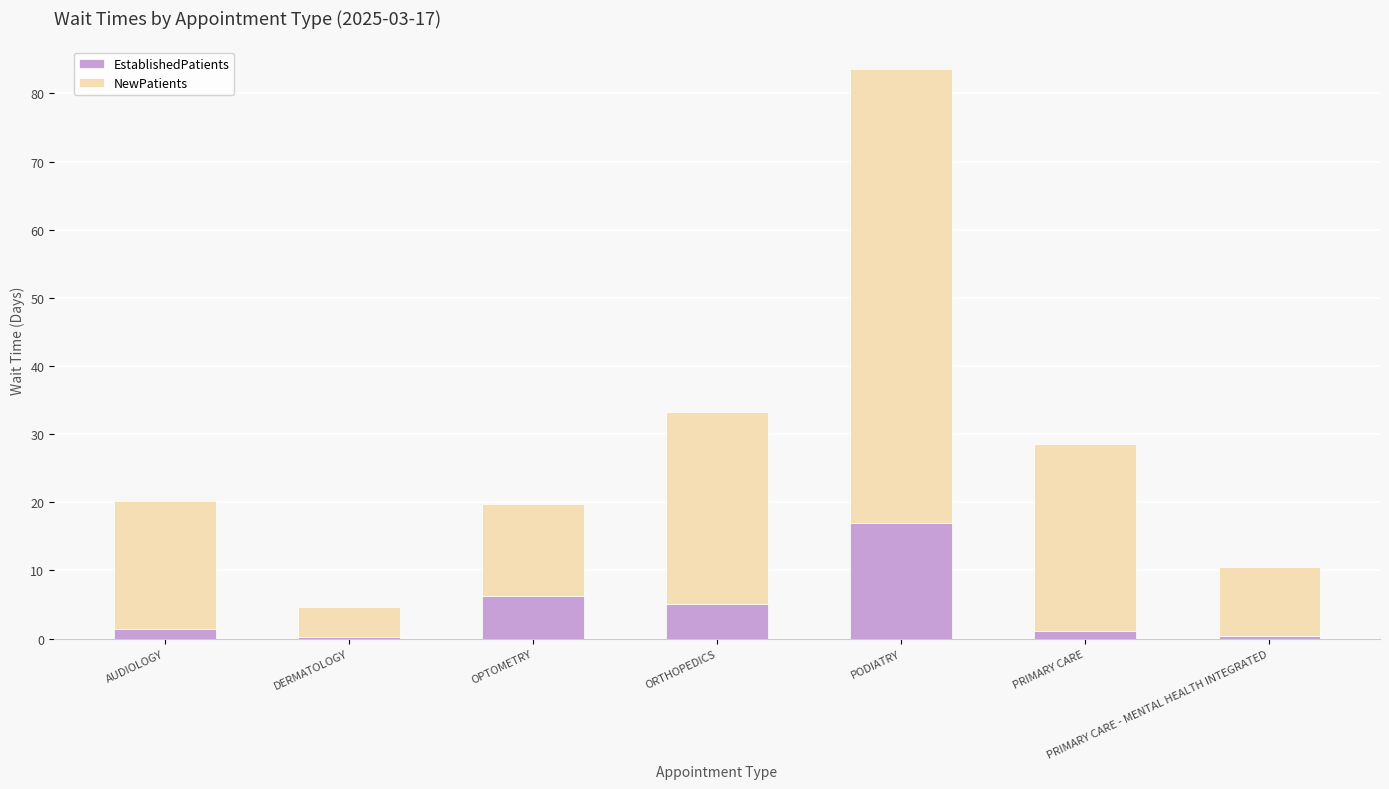

What is the total value across all series at OPTOMETRY?

19.7